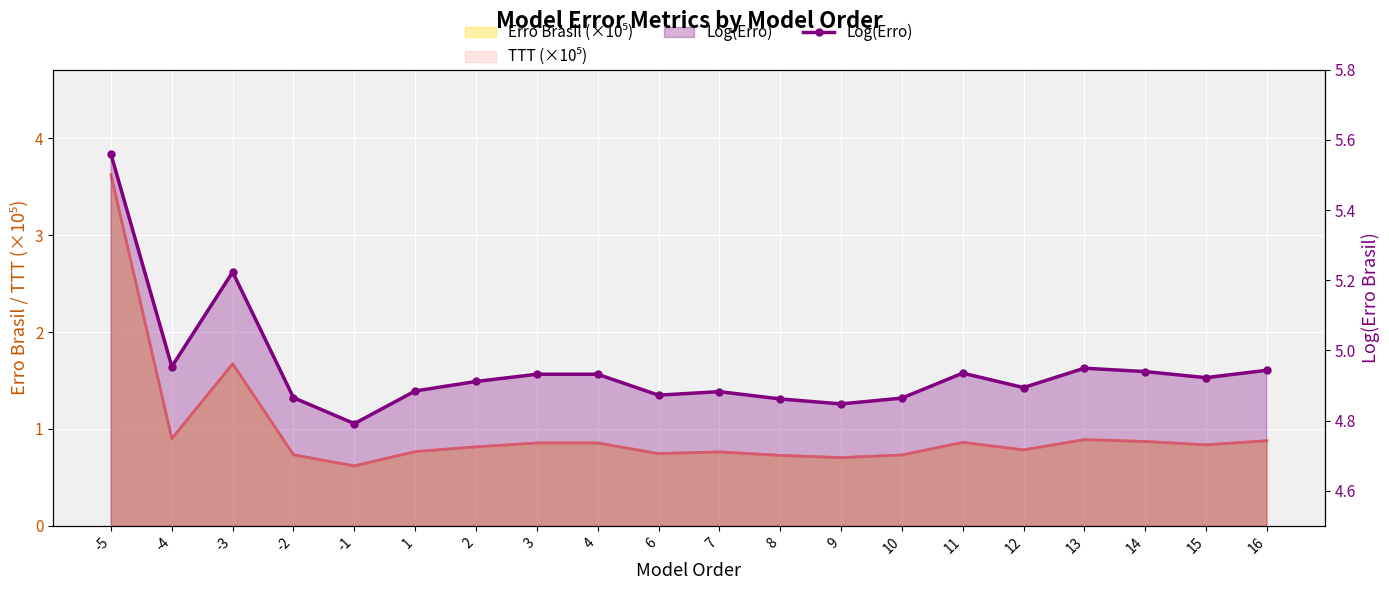

How many lines are shown in the chart?

1